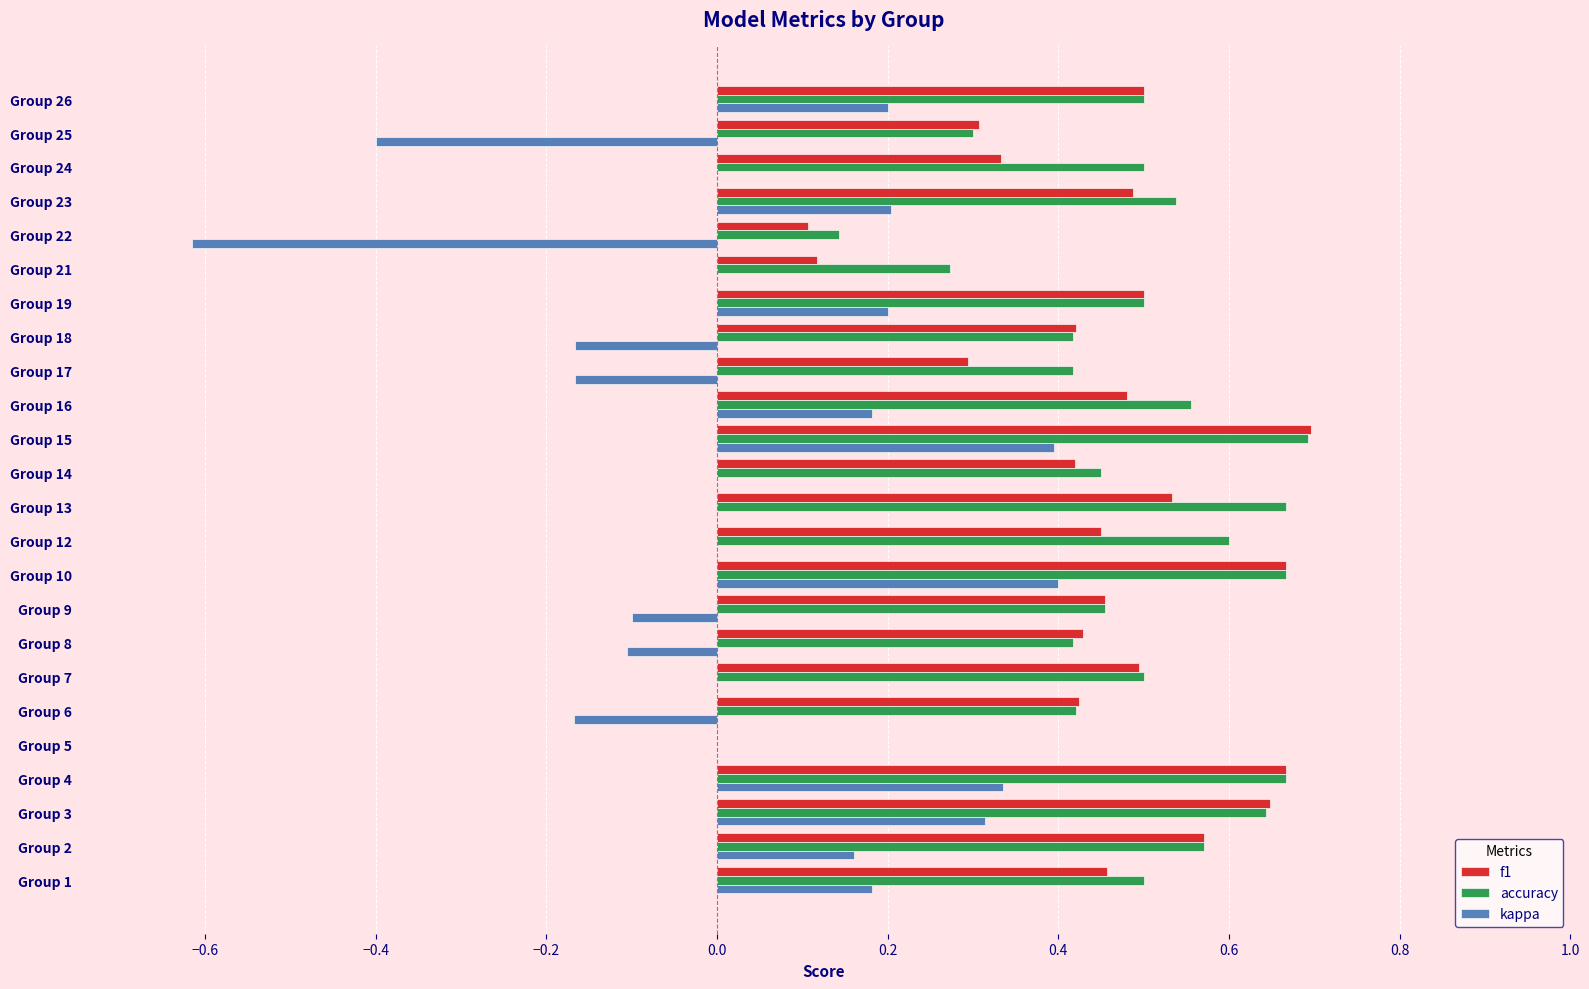

What is the sum of all f1 values?

10.5